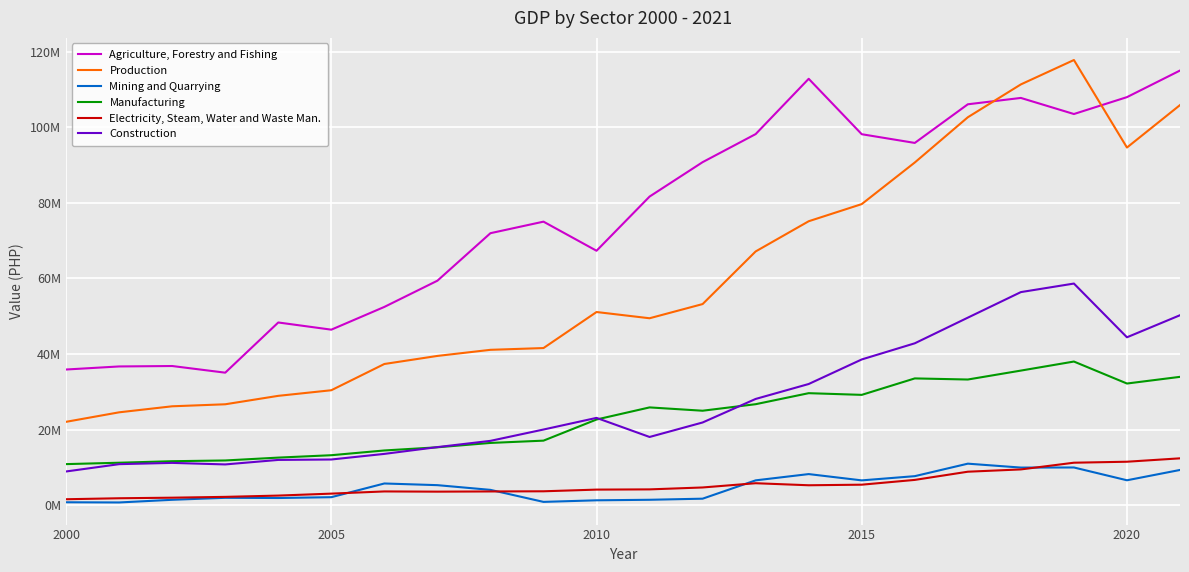

Does the chart have visible grid lines?

Yes